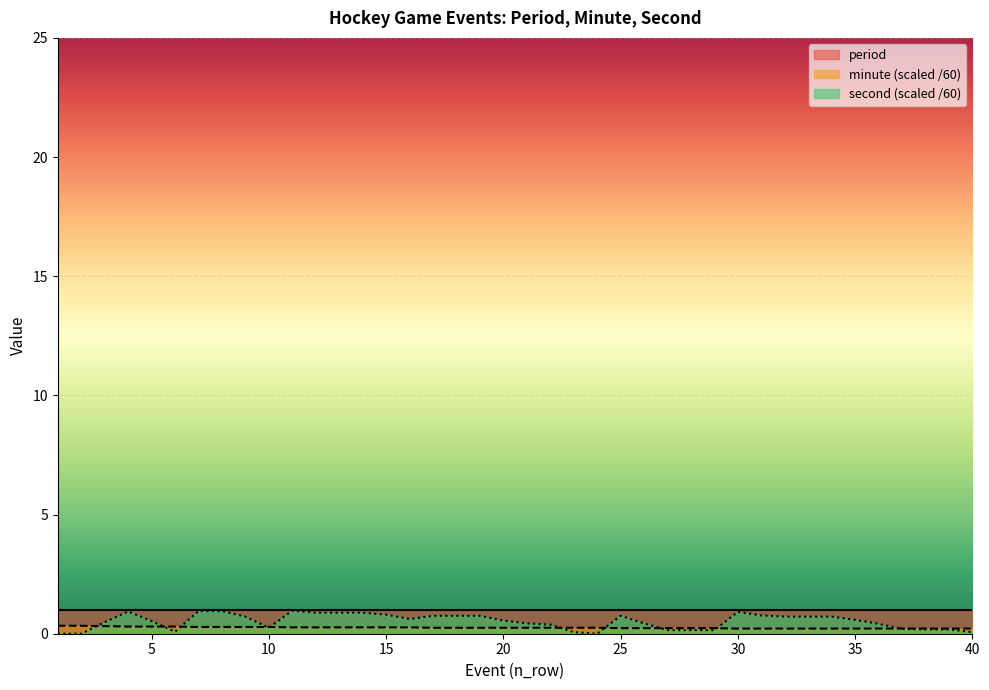

True or false: minute (scaled /60) and period intersect in this chart.

False